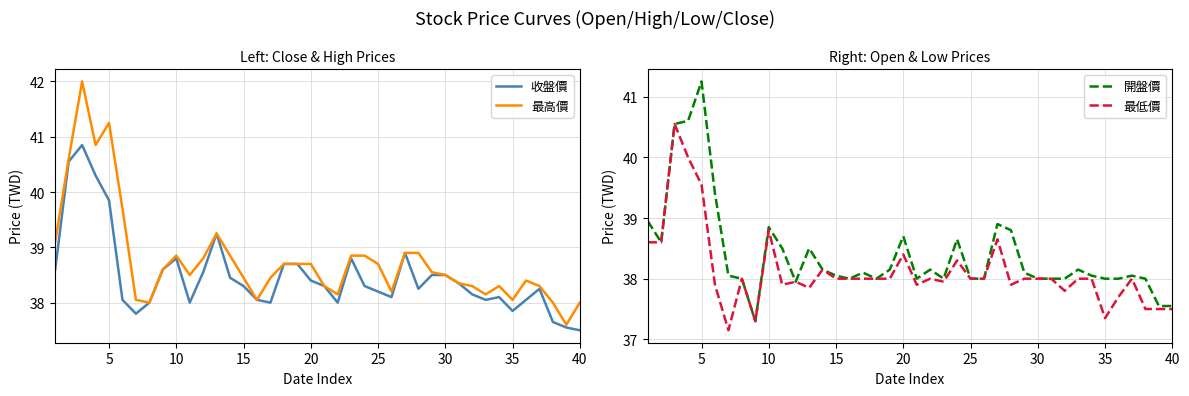

Does the chart display data point markers on the line(s)?

No